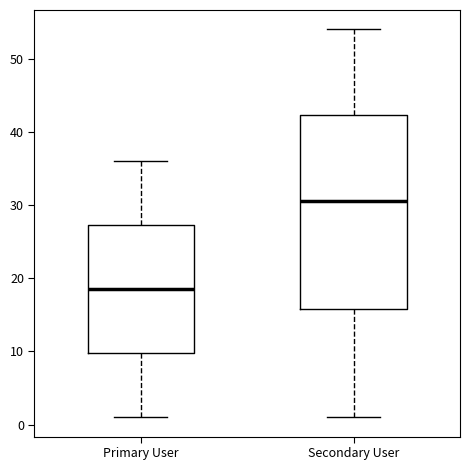

Reading left to right, transcribe this box plot: for each box, give where its median line is, the range the box spans, and where its two whiskers end, as read against the y-axis. The values are not printed on the chart, so give them approximately, as read against the axis.

Primary User: median 19, box 10 to 27, whiskers 1 to 36
Secondary User: median 31, box 16 to 42, whiskers 1 to 54